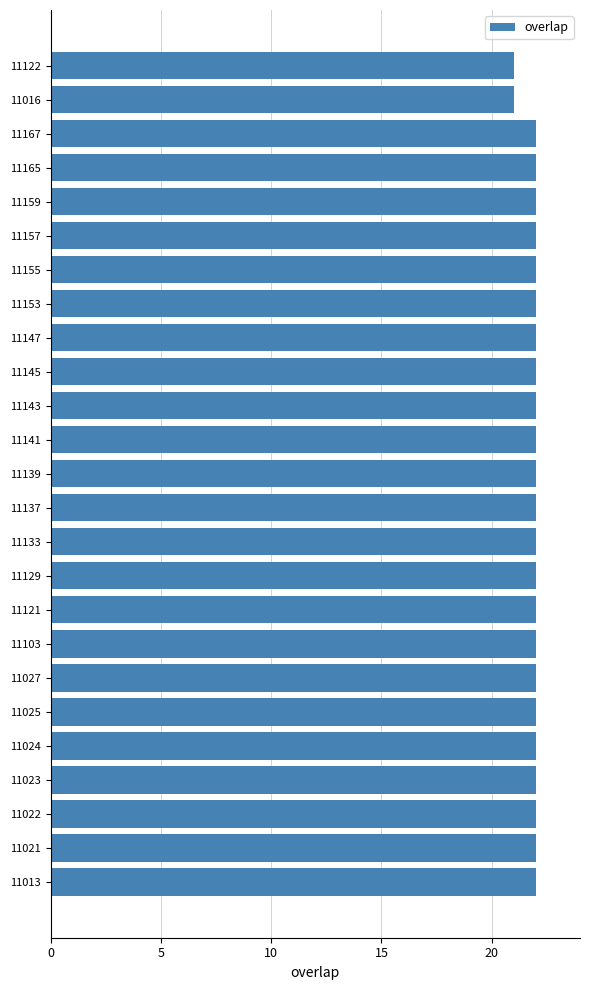

Approximately how many times larger is the value at 11153 compared to 11024?

1.0